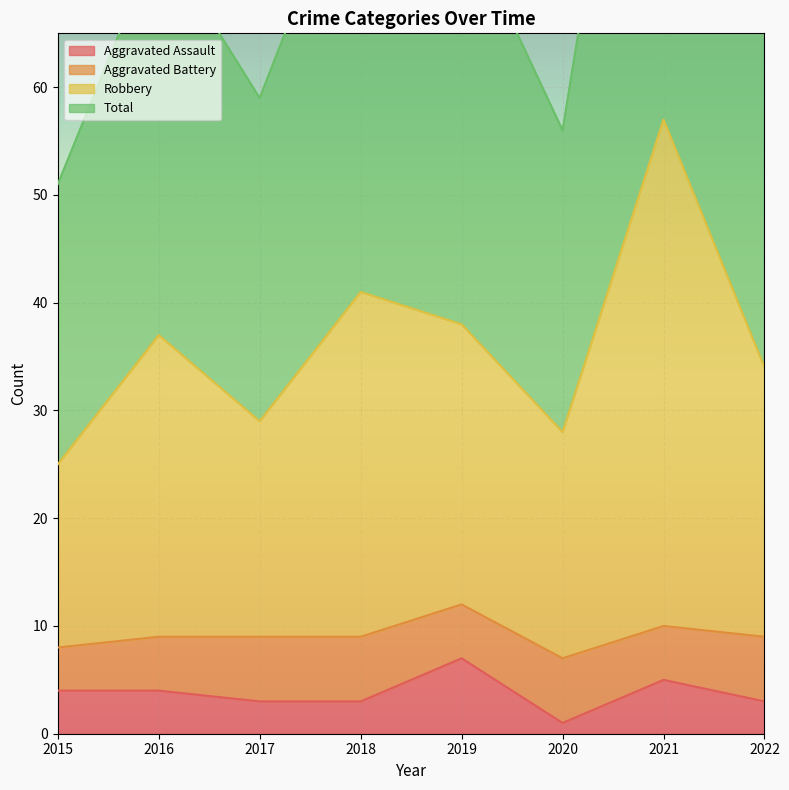

What is the difference between the second highest and minimum values in the Aggravated Assault series?

4